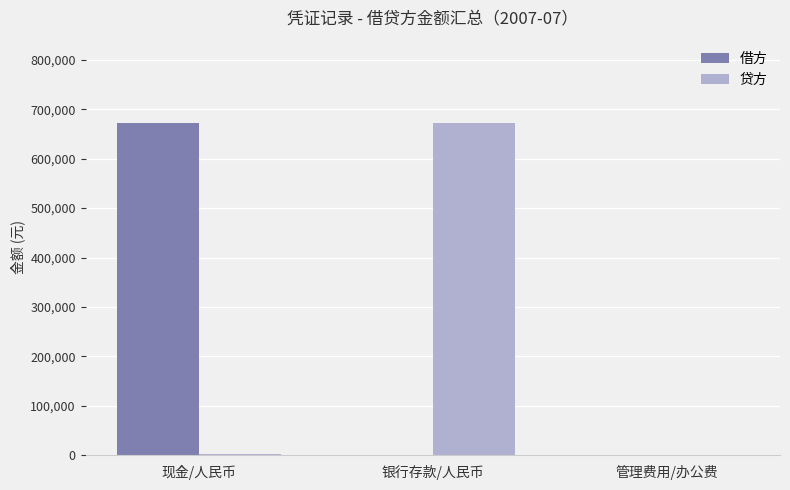

The value of 贷方 at 管理费用/办公费 is 0. True or false?

True